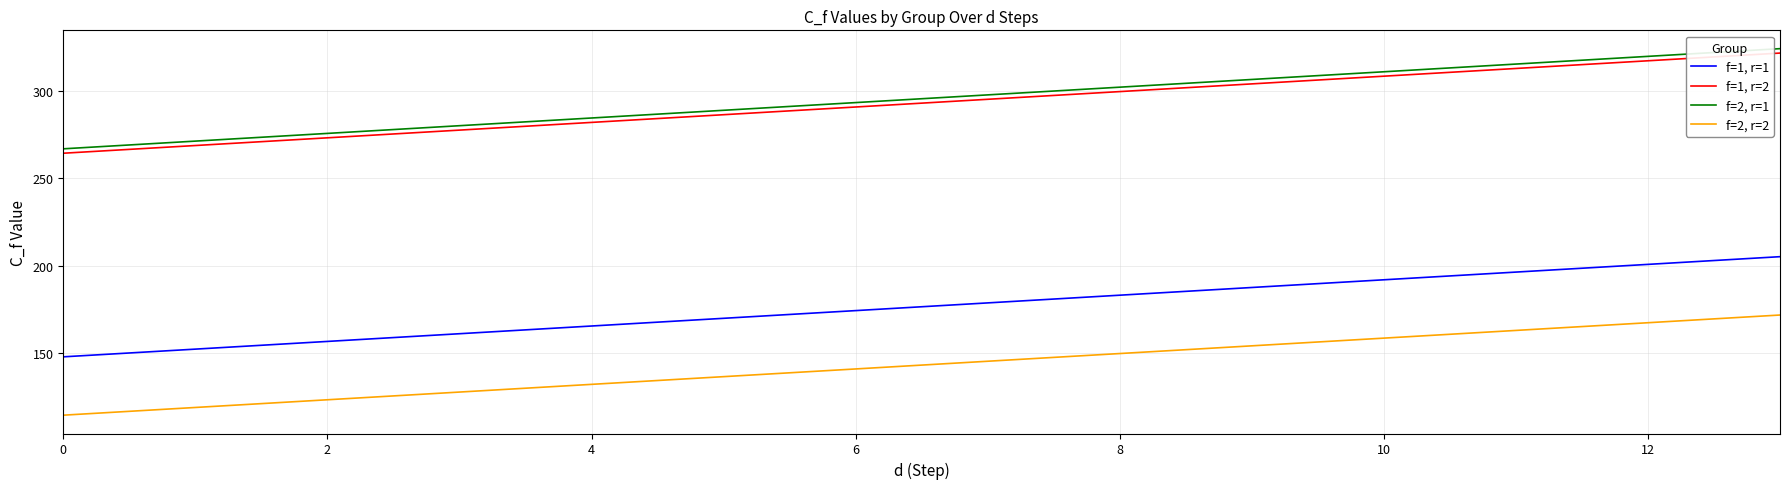

What is the lowest value of the f=2, r=1 series?

266.8